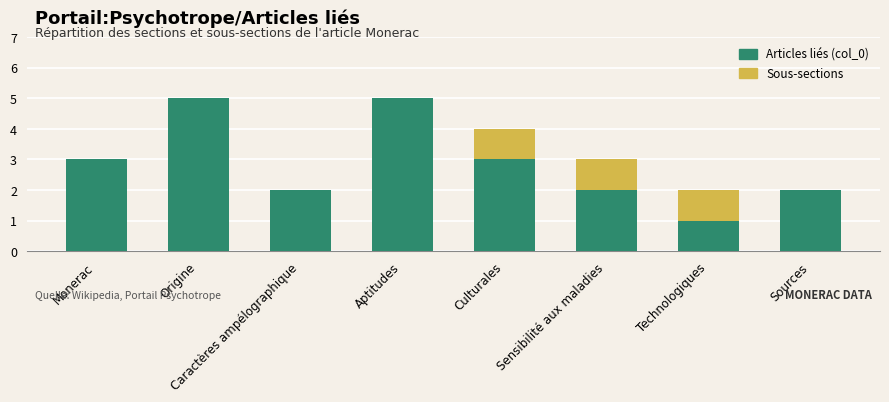

What is the total value across all series at Aptitudes?

5